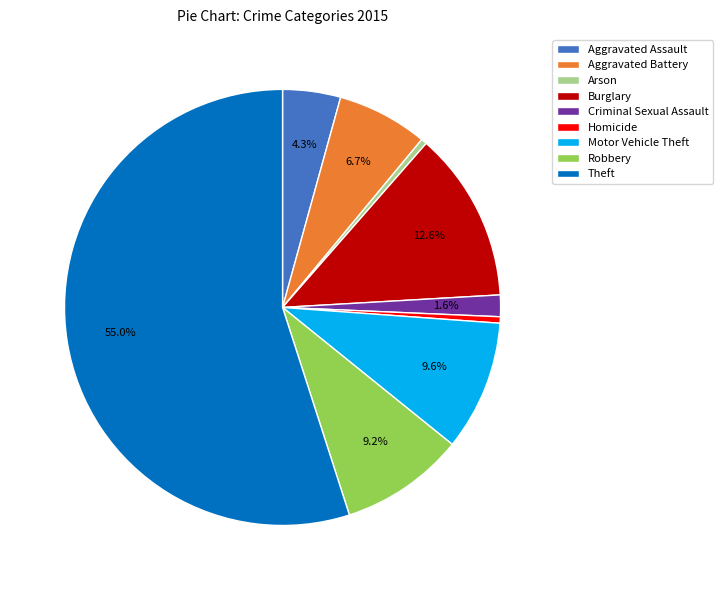

Which category has the biggest portion of the pie?

Theft